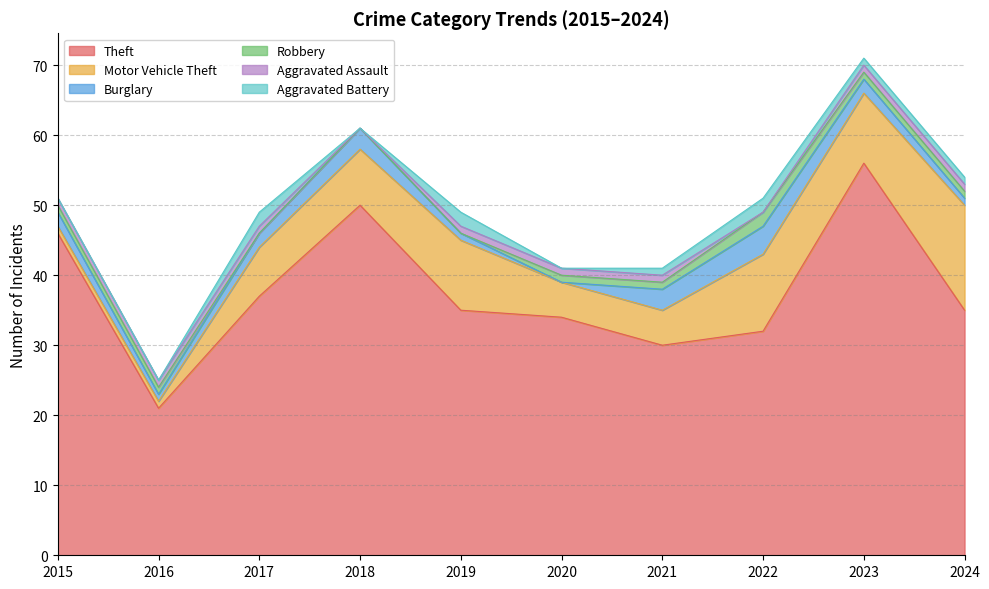

Reading left to right, extract all data points from this chart.

Theft: 2015=46	2016=21	2017=37	2018=50	2019=35	2020=34	2021=30	2022=32	2023=56	2024=35
Motor Vehicle Theft: 2015=1	2016=1	2017=7	2018=8	2019=10	2020=5	2021=5	2022=11	2023=10	2024=15
Burglary: 2015=2	2016=1	2017=2	2018=3	2019=1	2020=0	2021=3	2022=4	2023=2	2024=1
Robbery: 2015=1	2016=1	2017=0	2018=0	2019=0	2020=1	2021=1	2022=2	2023=1	2024=1
Aggravated Assault: 2015=1	2016=1	2017=1	2018=0	2019=1	2020=1	2021=1	2022=0	2023=1	2024=1
Aggravated Battery: 2015=0	2016=0	2017=2	2018=0	2019=2	2020=0	2021=1	2022=2	2023=1	2024=1